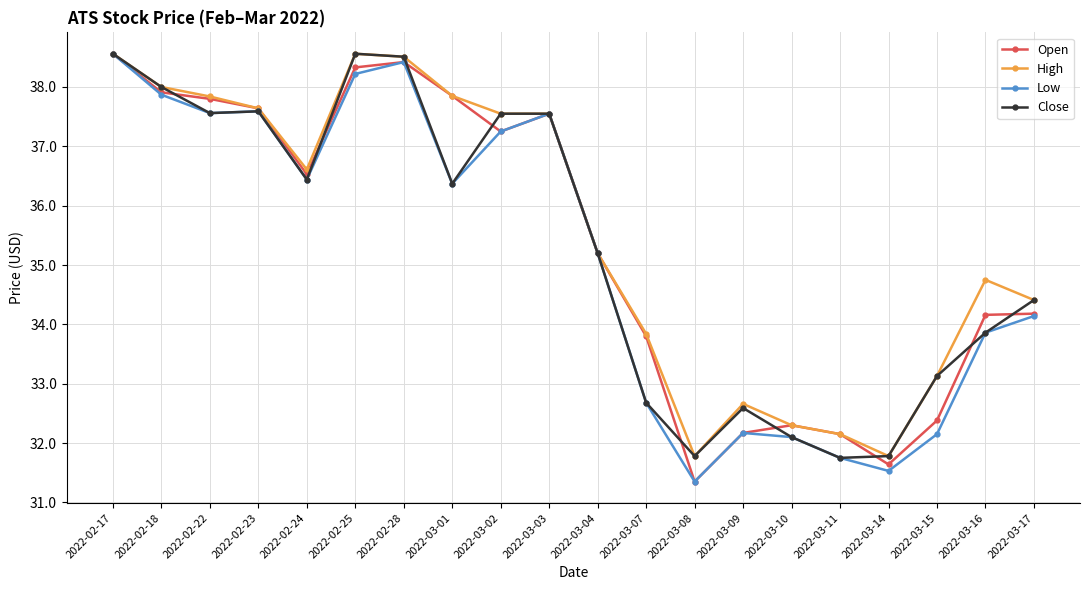

Which series has the largest total across all categories?

High